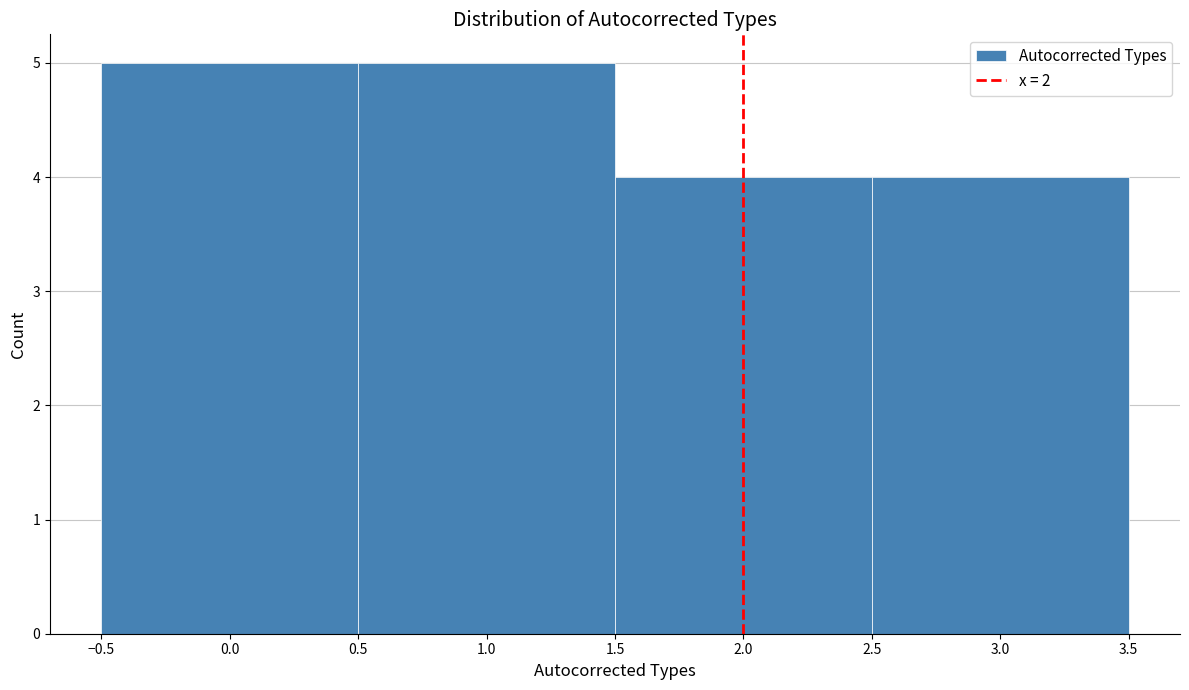

Reading left to right, list every bar in this chart as the range it spans on the x-axis followed by its height. The values are not printed on the chart, so give them approximately, as read against the axis.

-0.5 to 0.5: 5
0.5 to 1.5: 5
1.5 to 2.5: 4
2.5 to 3.5: 4